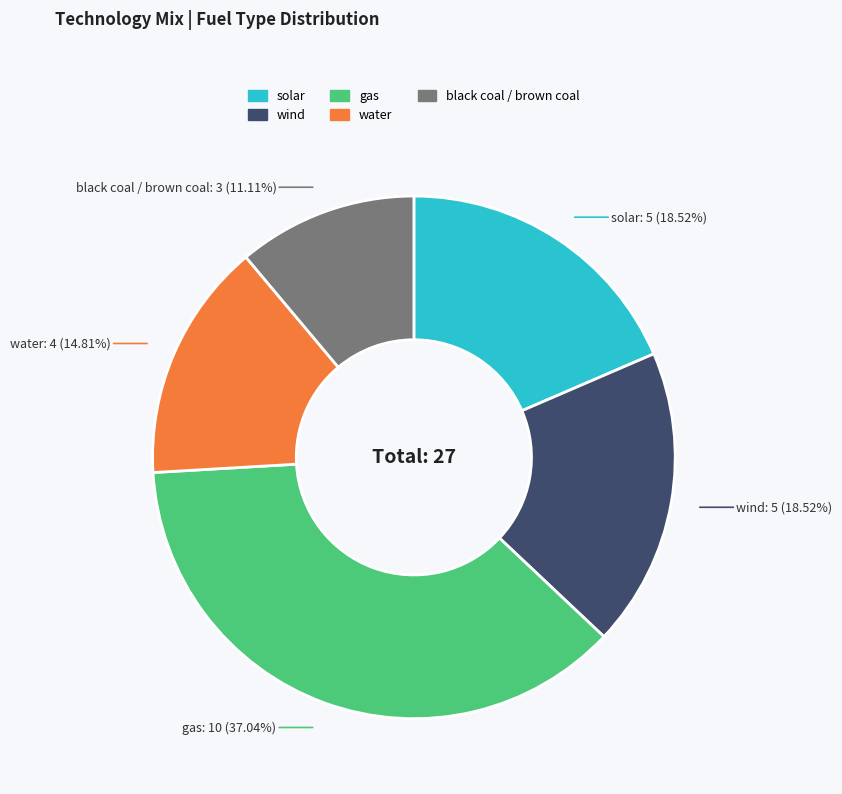

What portion of the pie excludes wind?

81.5%